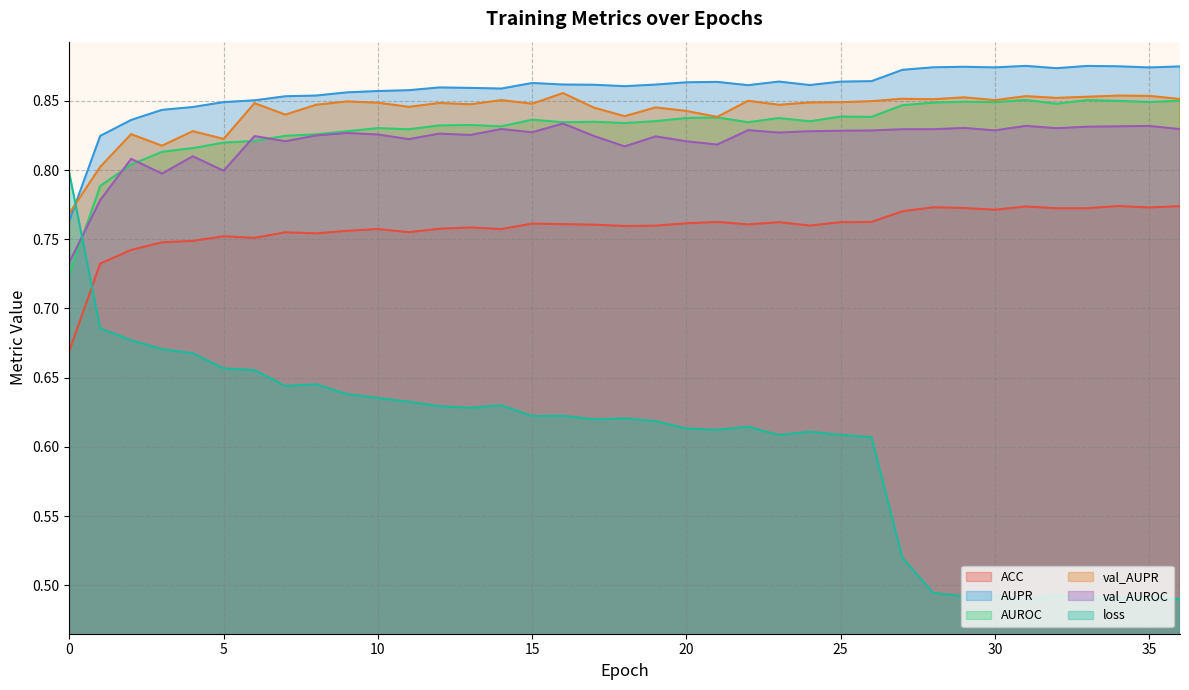

In loss, how many points are higher than both neighbors (excluding endpoints)?

9